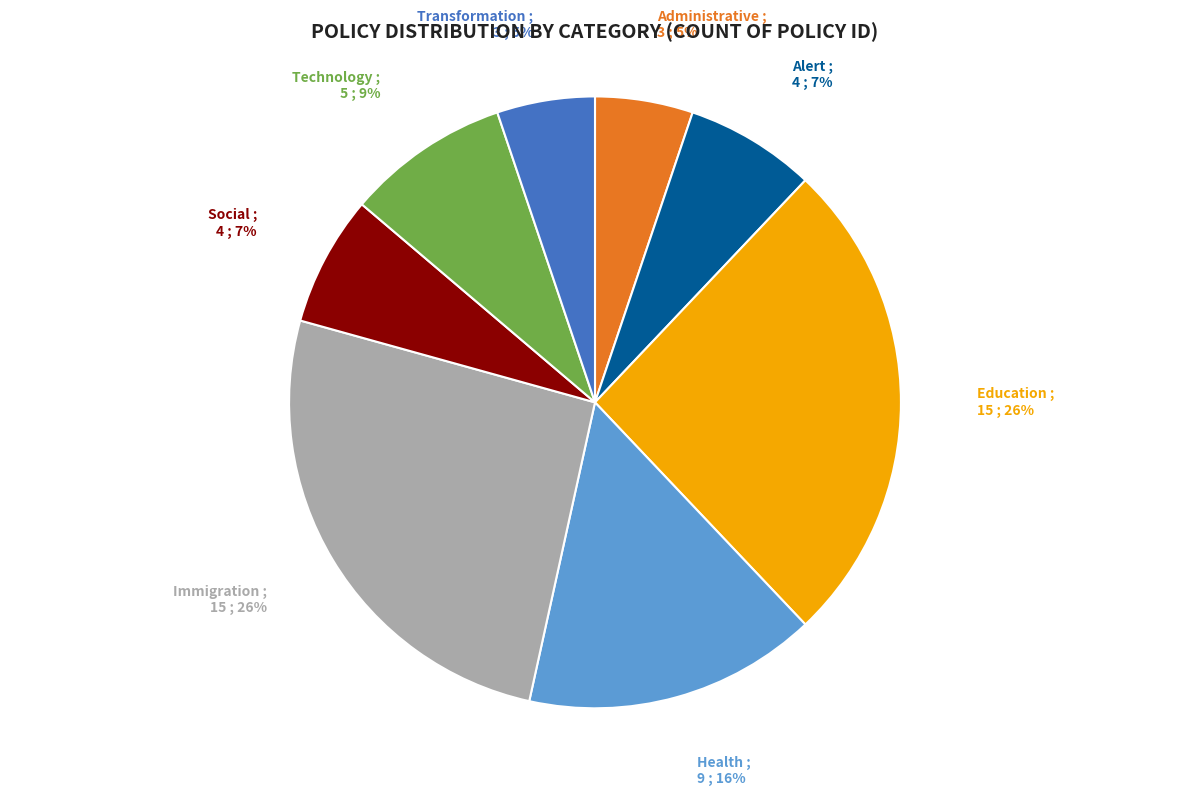

To the nearest percent, what is the difference between the largest and smallest slice percentages?

21%